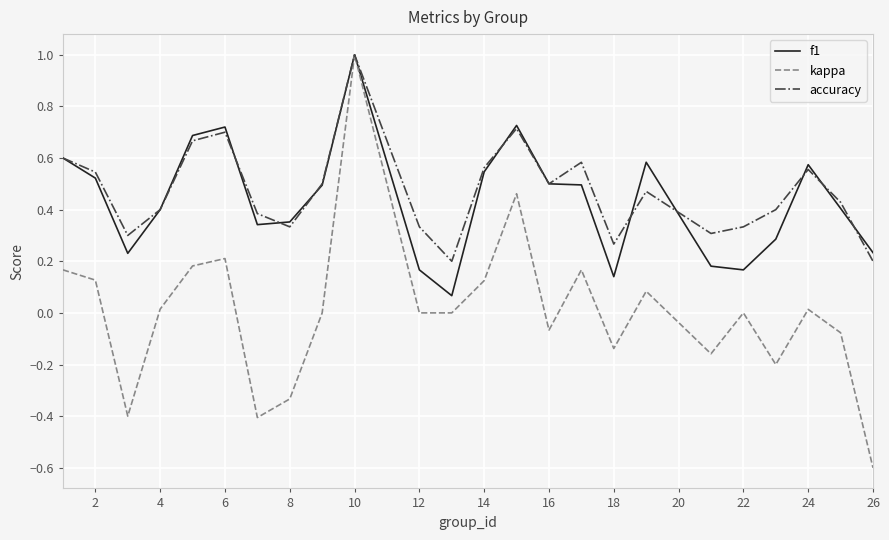

Which series has the largest range (max minus min)?

kappa